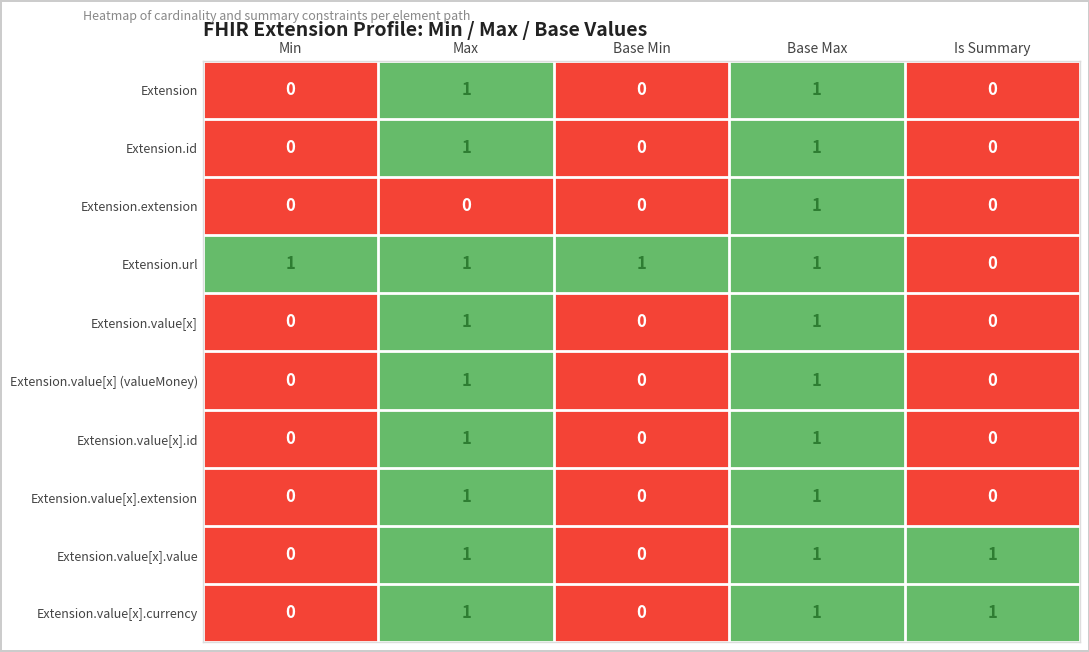

How many Extension.value[x].value values are between 0 and 1?

5